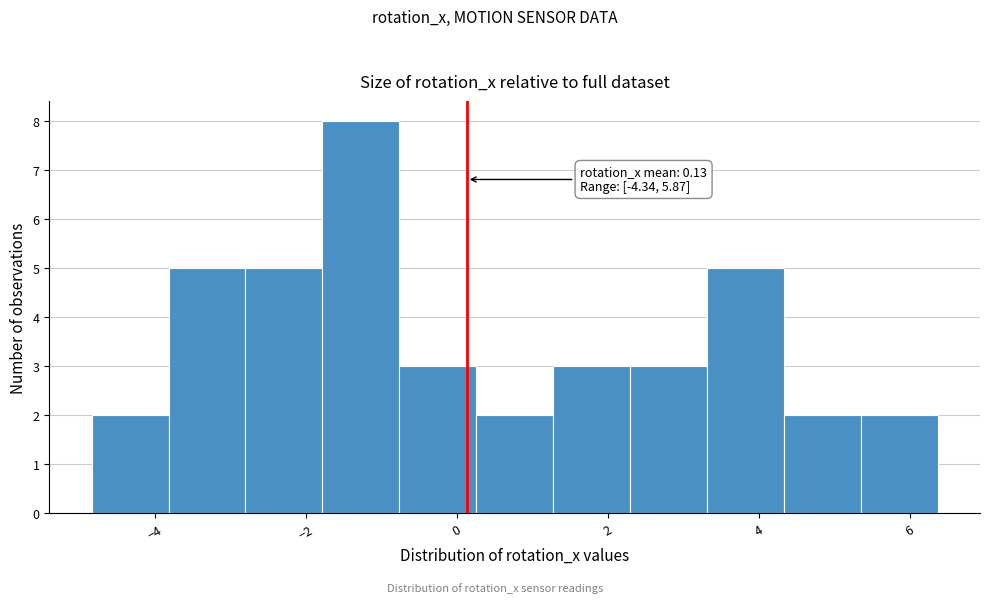

Which range on the x-axis has the tallest bar?

-1.8 to -0.8